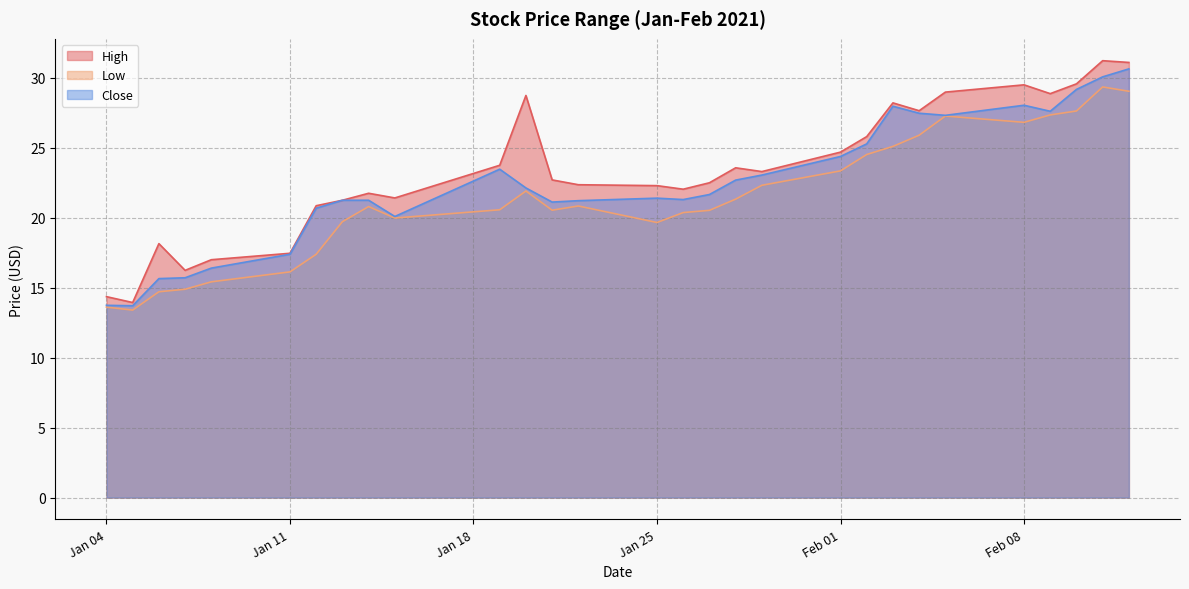

Rank the series by their maximum value, from lowest to highest.

Low, Close, High